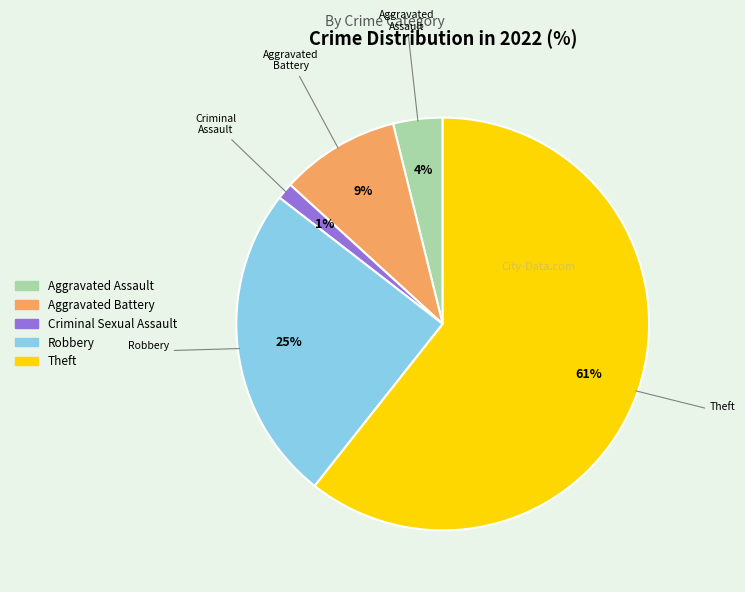

To the nearest percent, what is the difference between the Criminal Sexual Assault and Aggravated Battery slice percentages?

8%